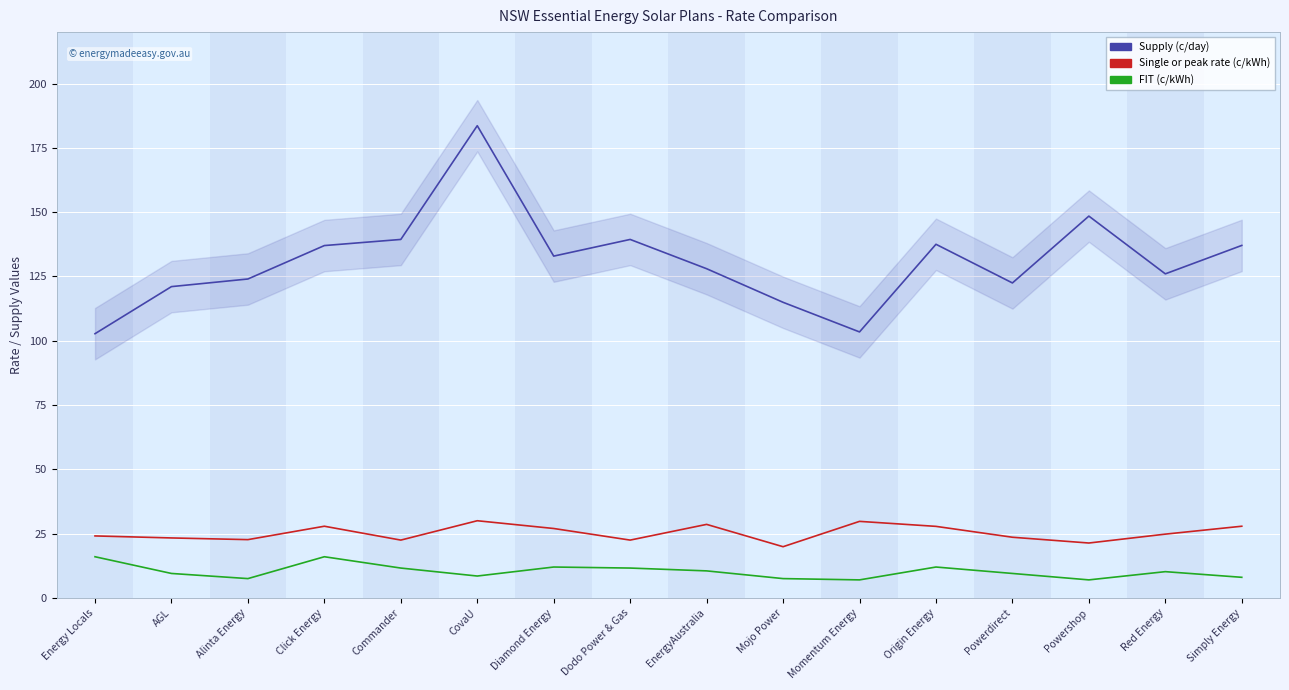

What are all the series names shown in the legend?

Supply (c/day), Single or peak rate (c/kWh), FIT (c/kWh)